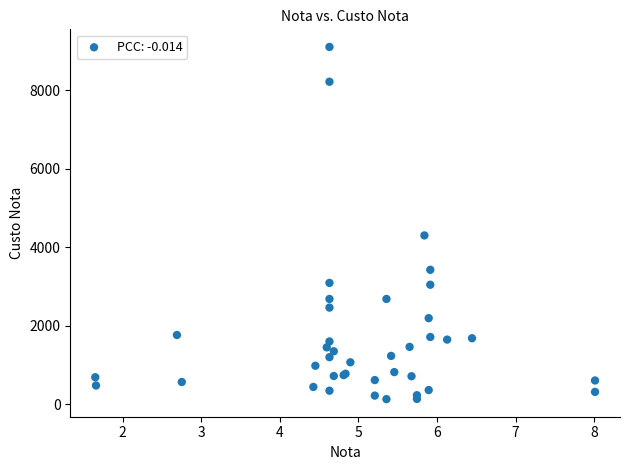

What Y value in the scatter plot is closest to 4620?

4304.3